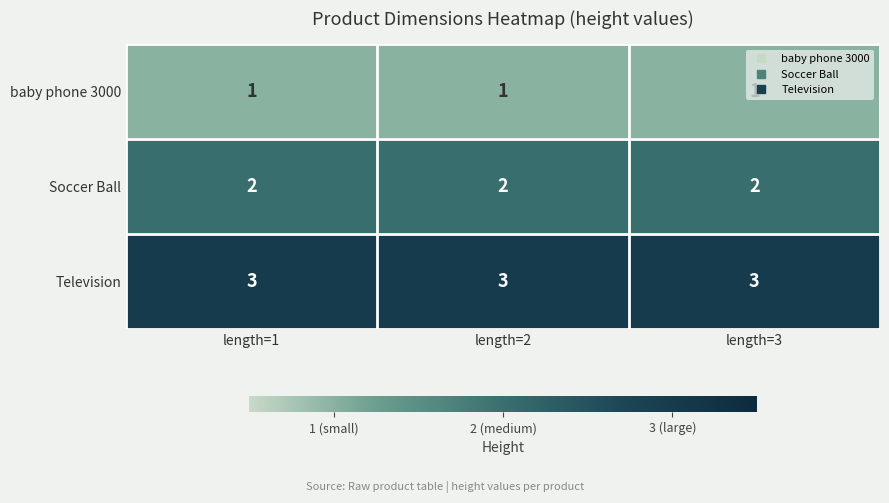

What is the maximum value shown in the chart?

3